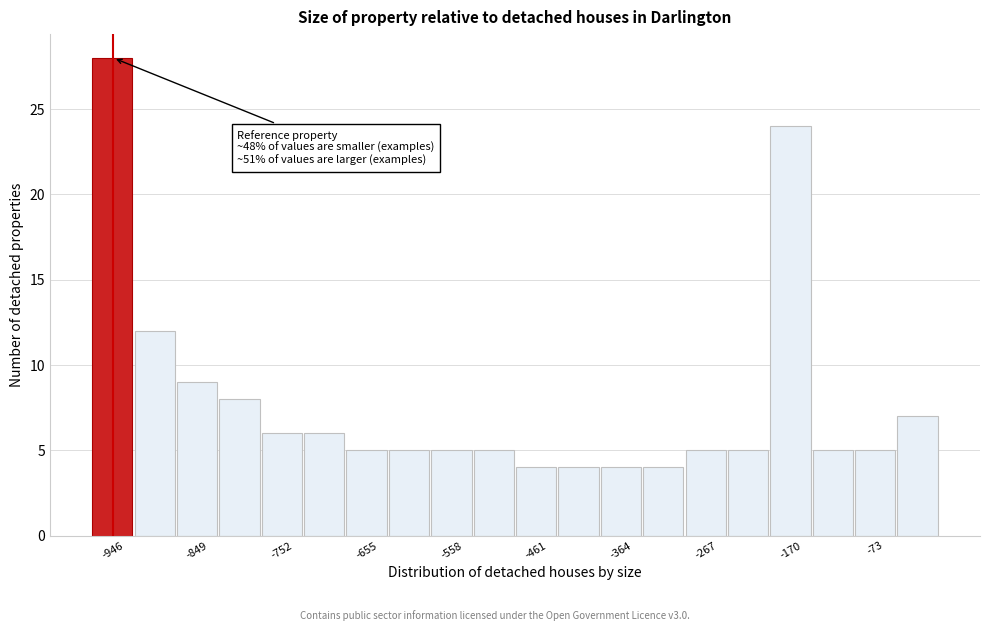

Over which range of the x-axis is the bar tallest?

-970 to -920